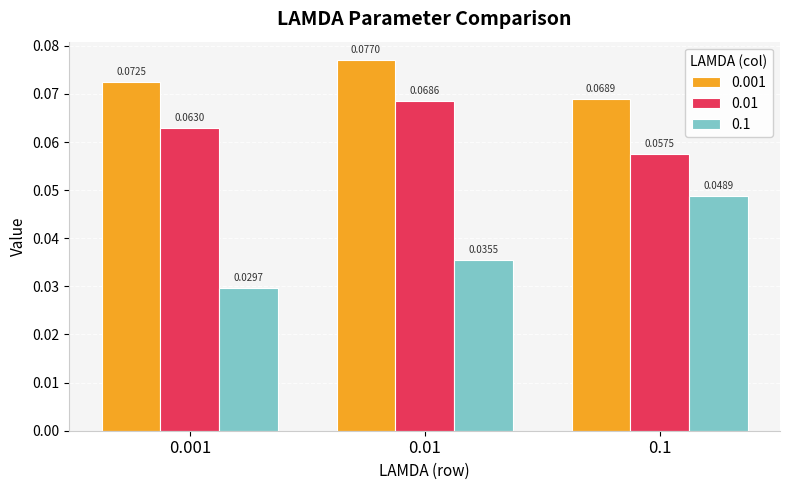

At which category is the sum across all series the highest?

0.01